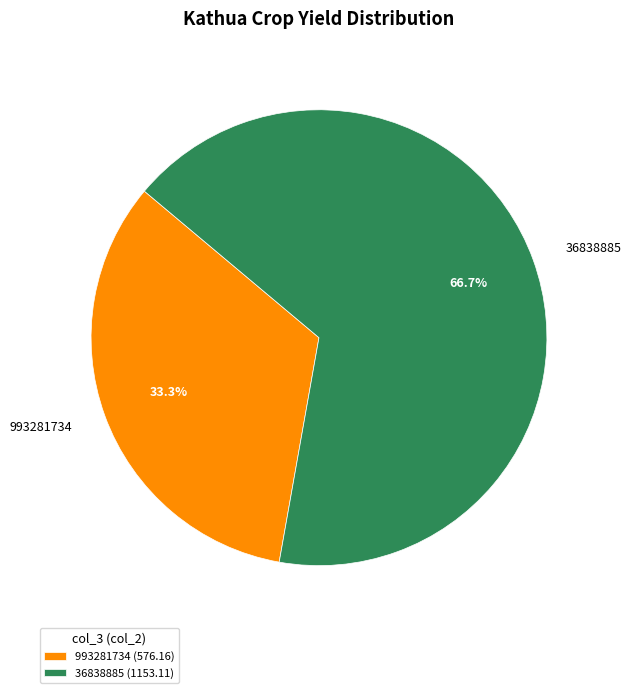

The 36838885 slice represents 57% of the pie. True or false?

False